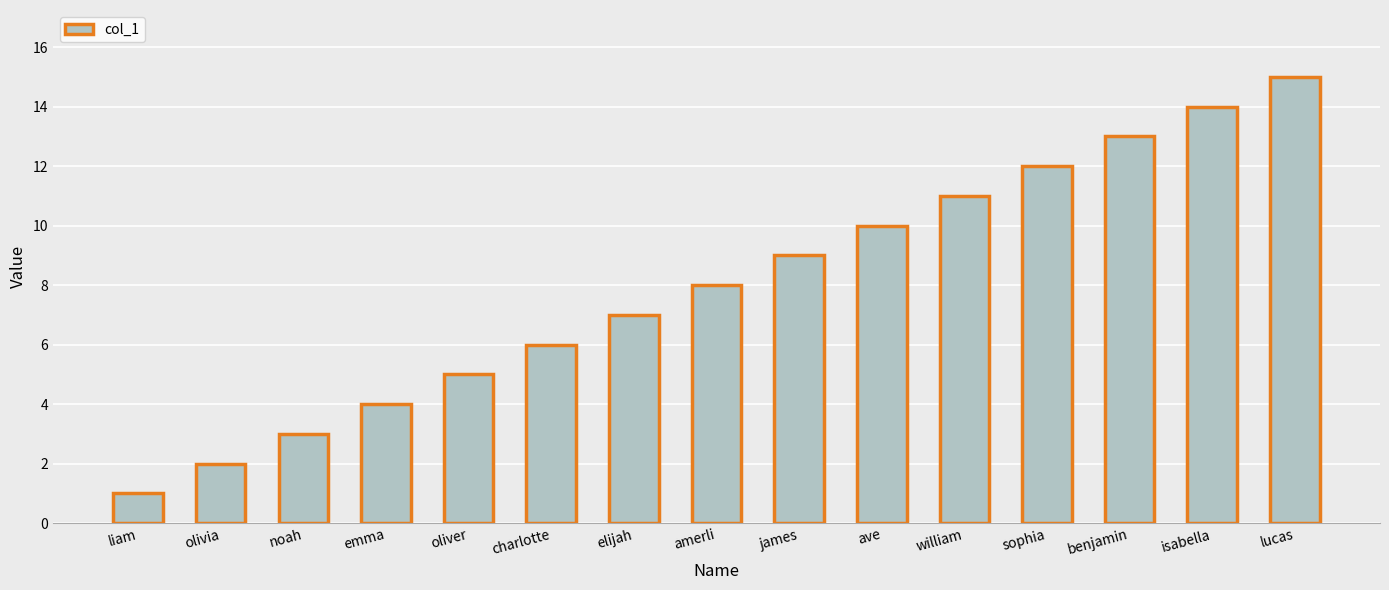

Which label corresponds to the smallest value in the chart?

liam